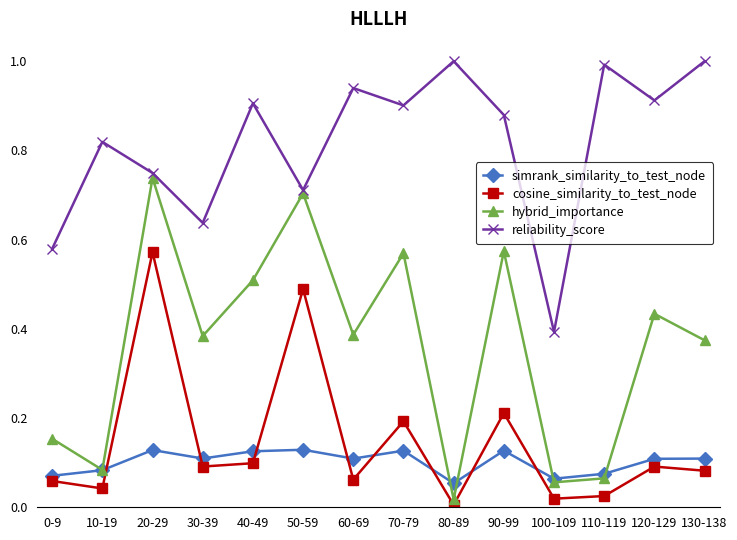

Which series changed the most between 60-69 and 80-89?

hybrid_importance